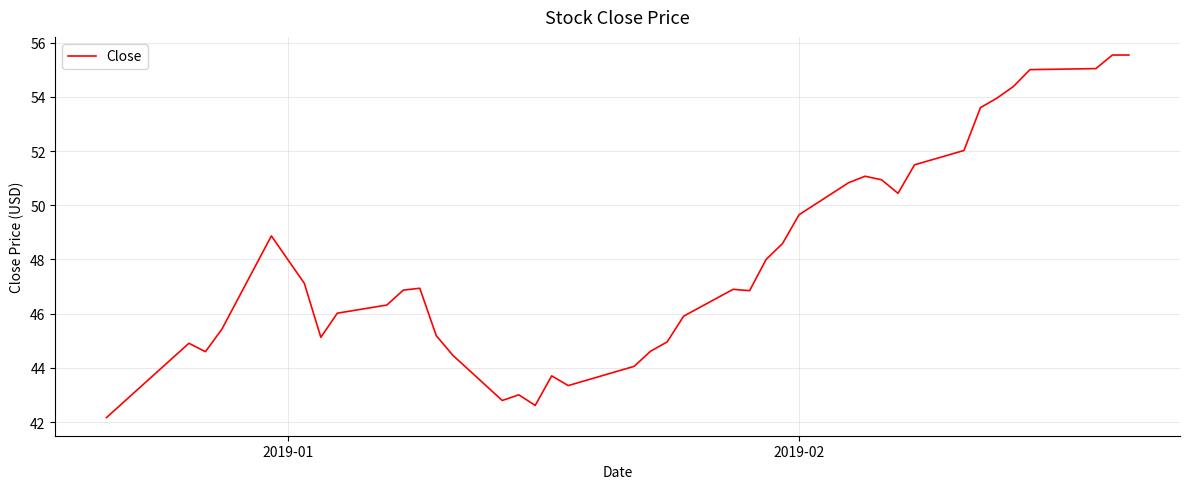

What is the smallest value displayed?

42.2